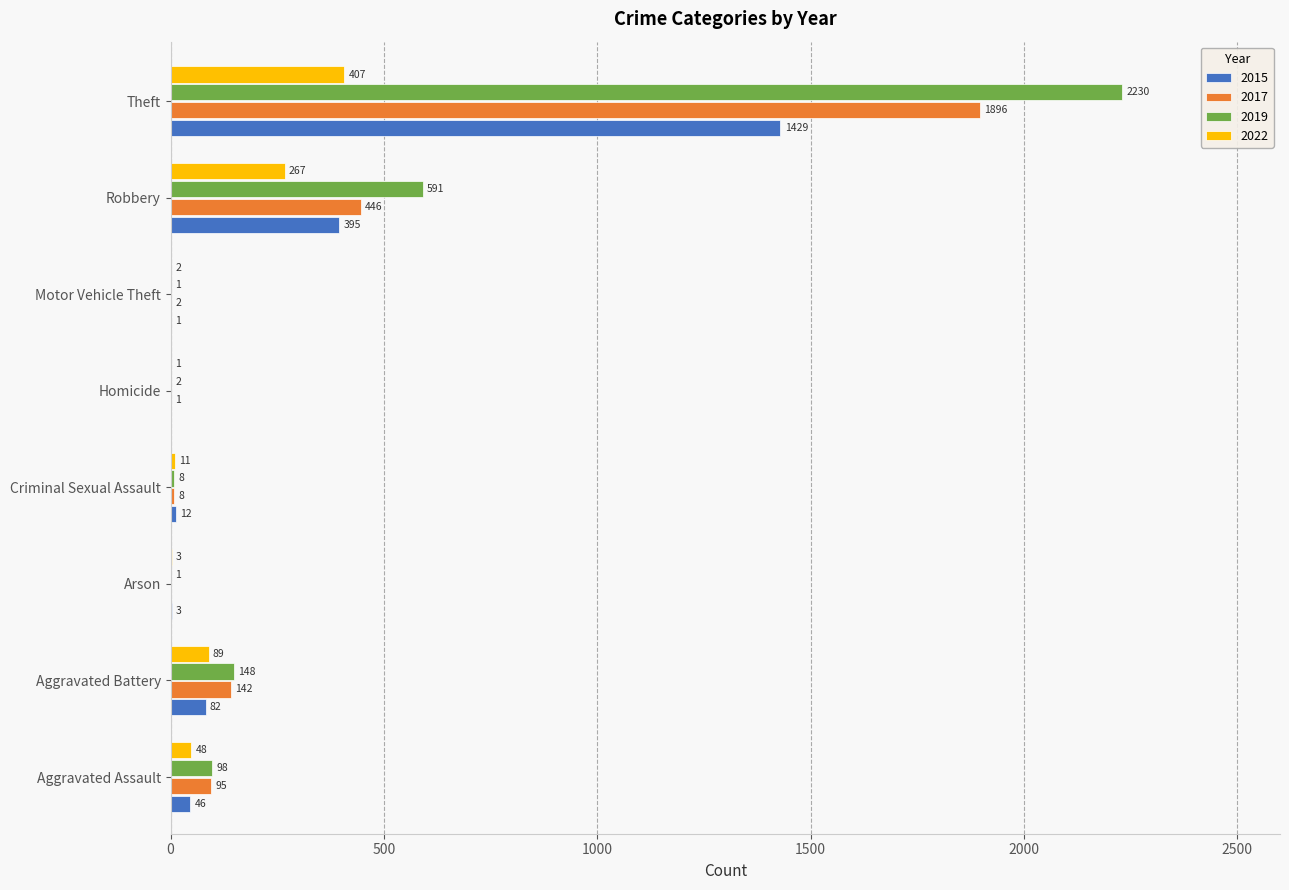

Where is 2019 nearest to the value 1115?

Robbery